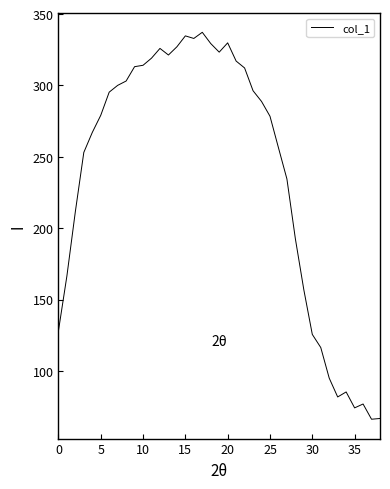

What is the minimum value shown in the chart?

66.2